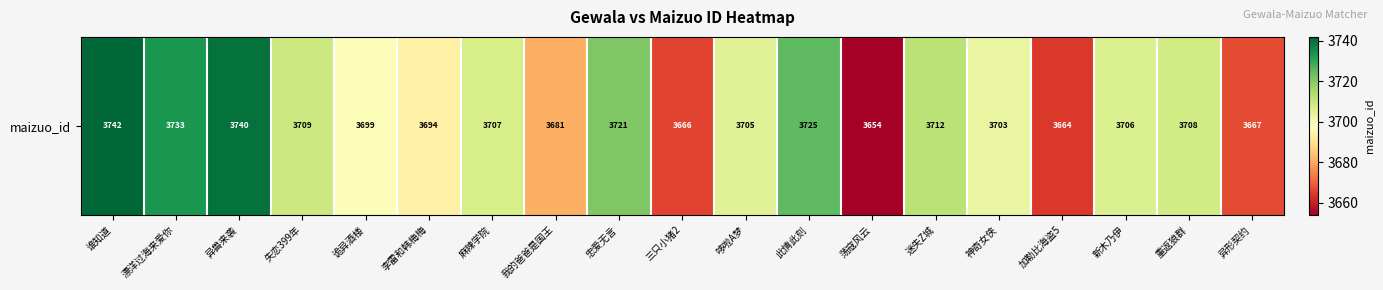

Reading left to right, extract all data points from this chart.

3742	3733	3740	3709	3699	3694	3707	3681	3721	3666	3705	3725	3654	3712	3703	3664	3706	3708	3667